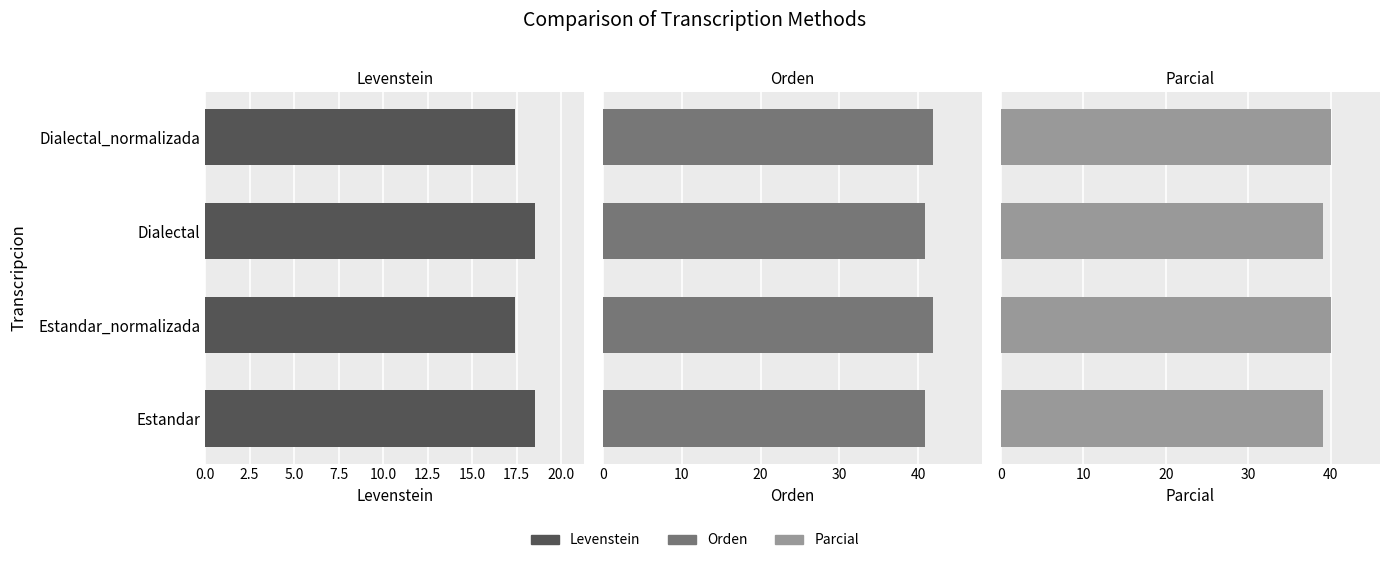

Reading right to left, list all the values displayed in this chart.

Levenstein: 17.4	18.5	17.4	18.5
Orden: 41.9	40.9	41.9	40.9
Parcial: 40.0	39.0	40.0	39.0